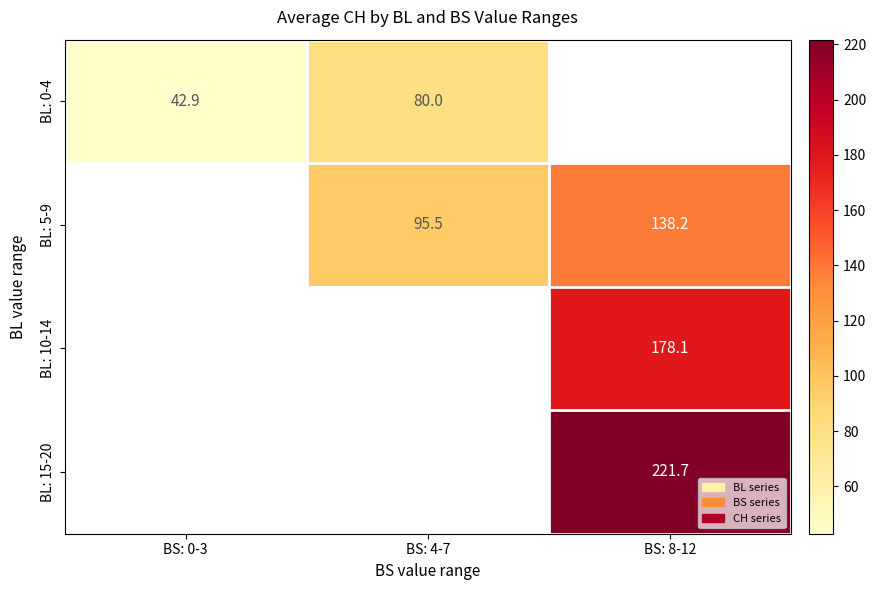

What value does the BL: 5-9 series have at BS: 4-7?

95.5